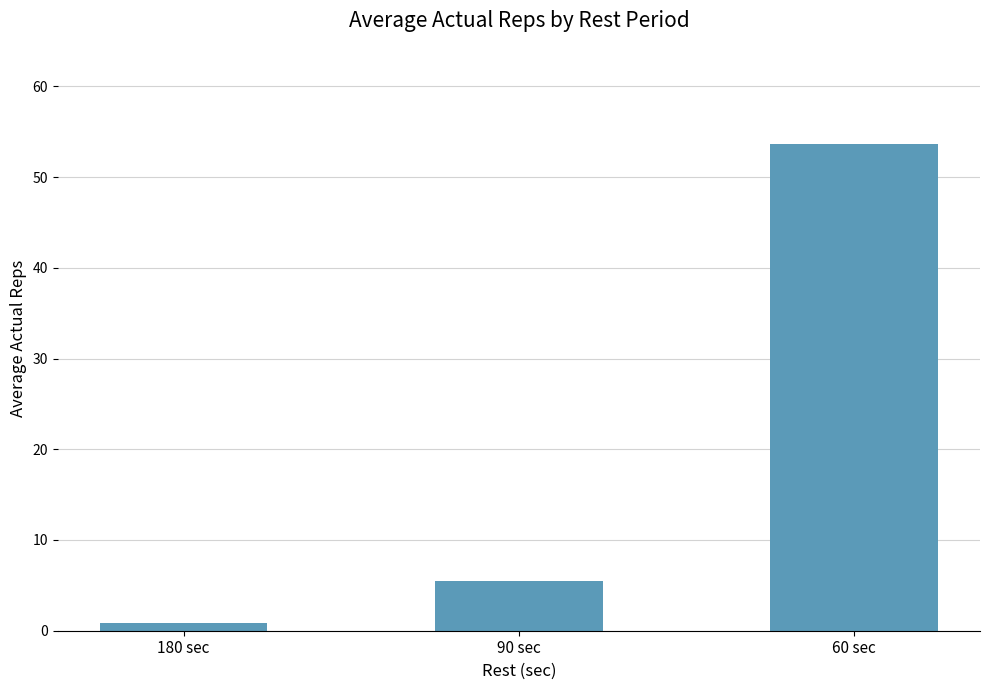

How many distinct data groups are displayed?

1